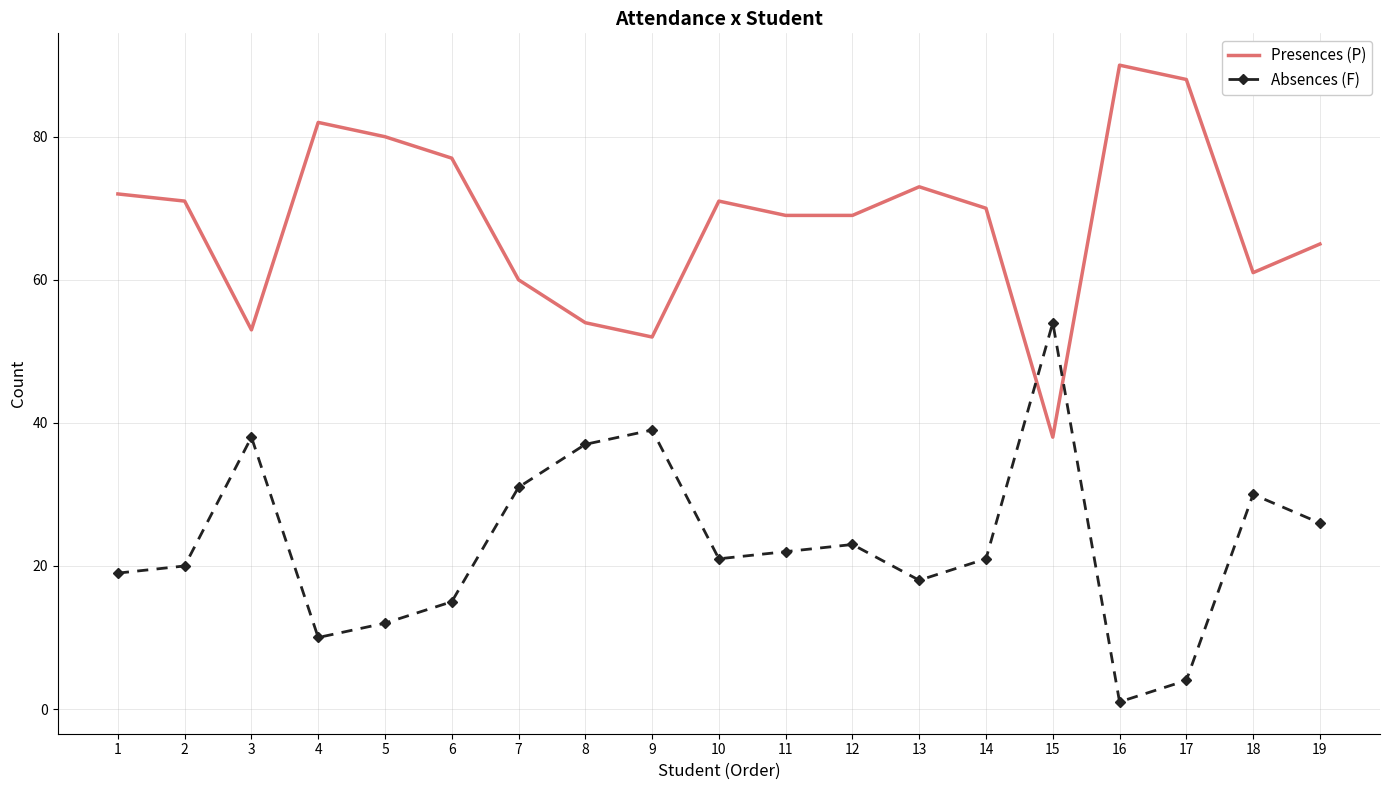

What is the difference between the maximum and minimum values in the Absences (F) series?

53